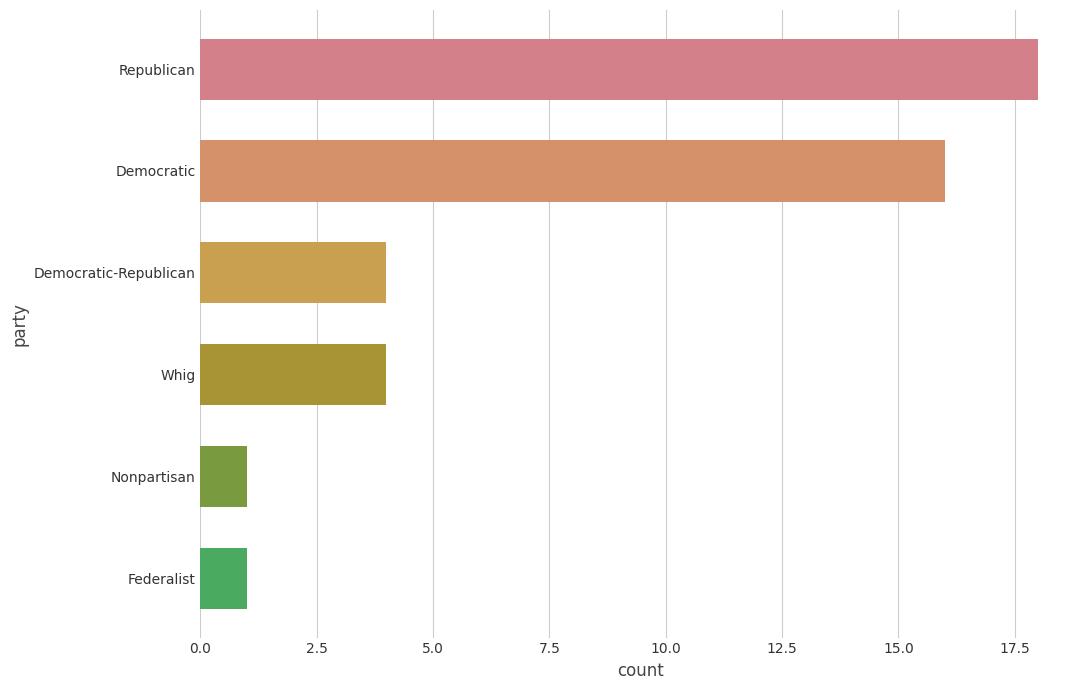

What is the average value?

7